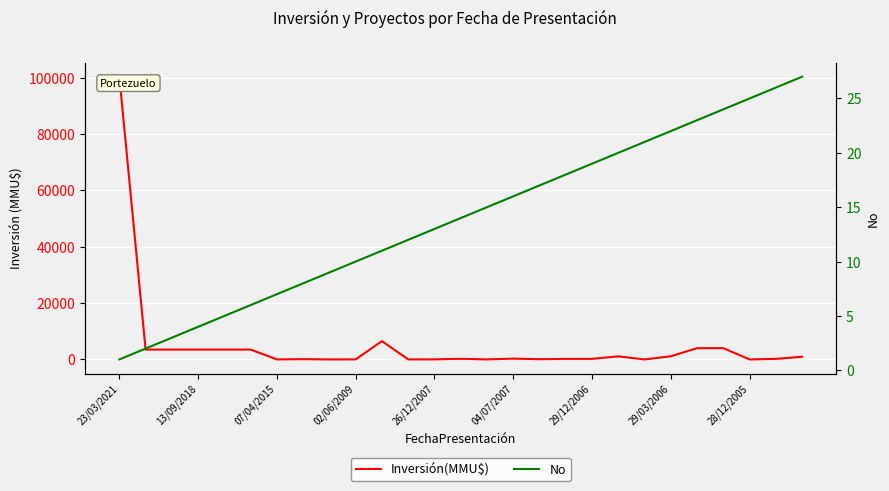

Where does the Inversión(MMU$) series first go above 234?

23/03/2021